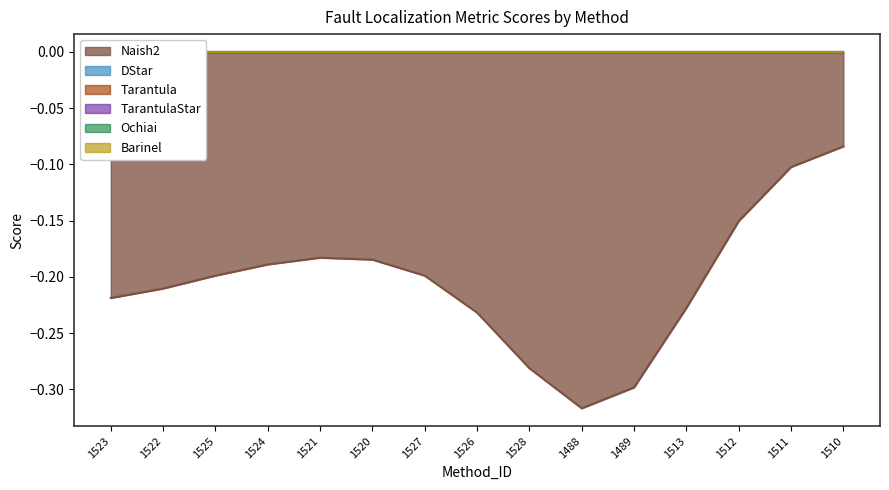

Which category has the lowest value in the Barinel series?

1523